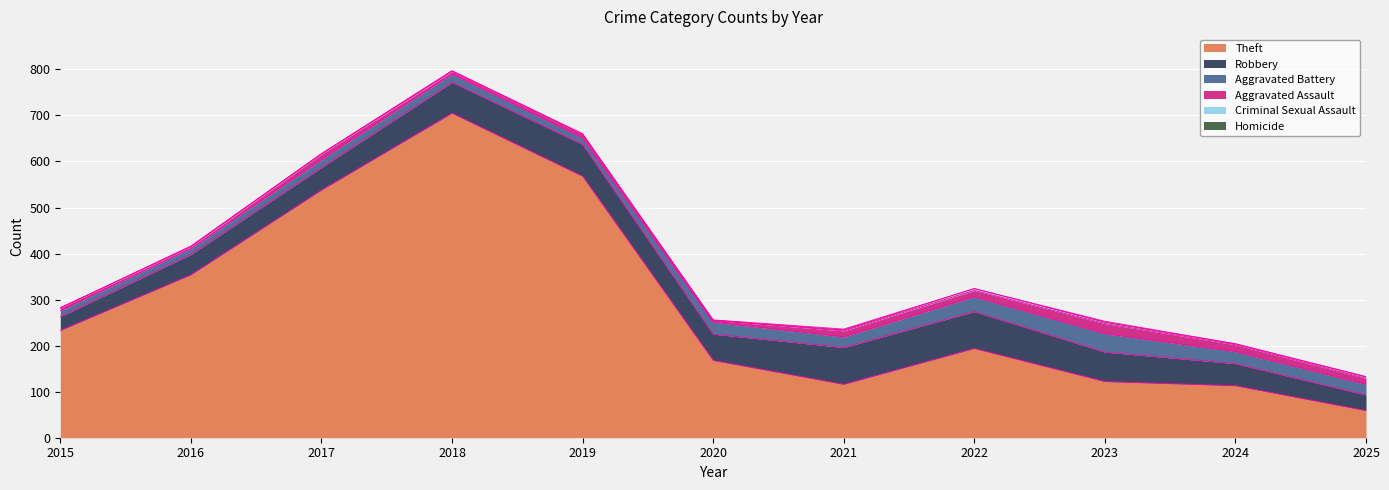

True or false: Theft and Aggravated Assault intersect in this chart.

False